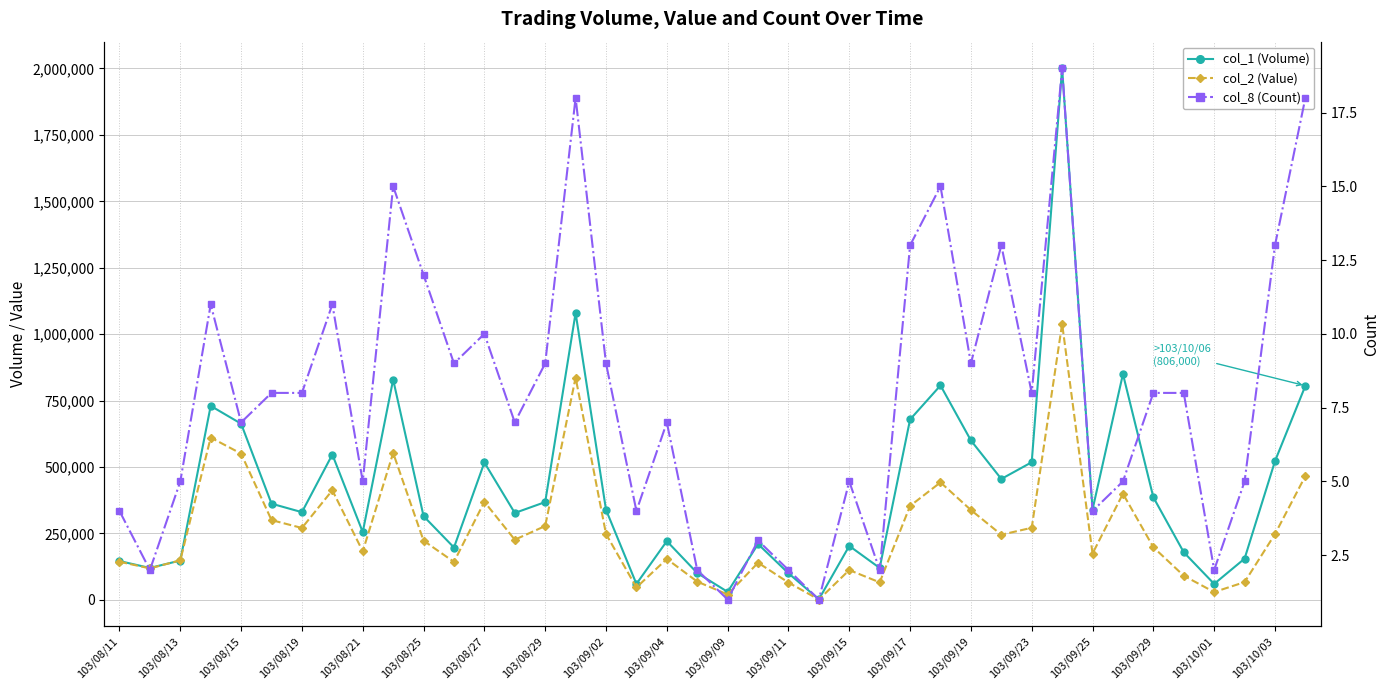

What is the smallest value displayed?

1